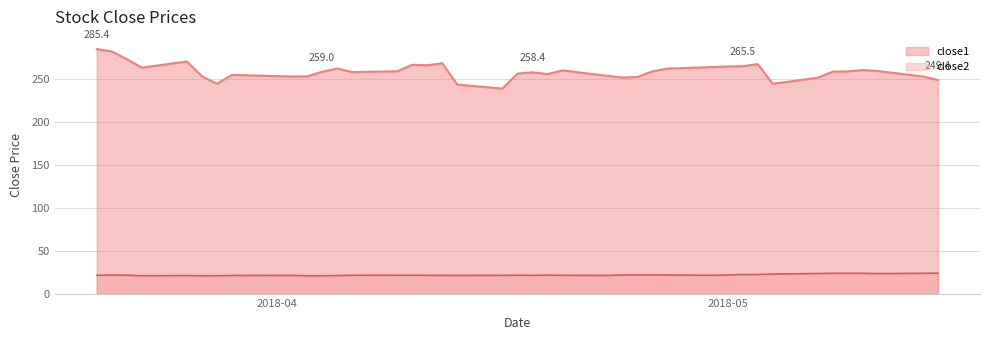

Where is the first local maximum for close2?

2018-03-21